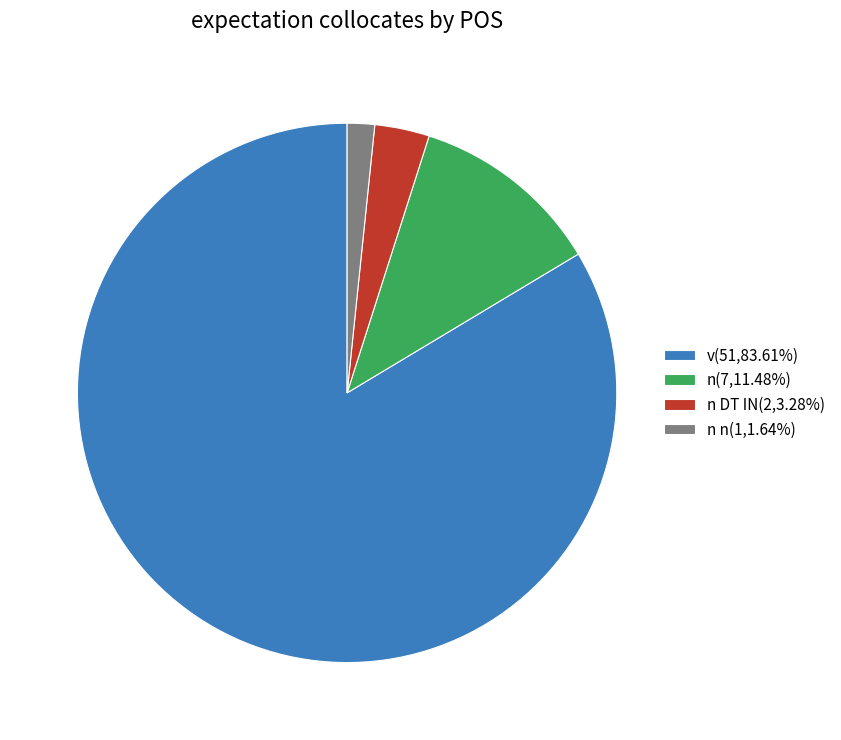

Do n(7,11.48%) and v(51,83.61%) together represent more than half of the pie?

Yes